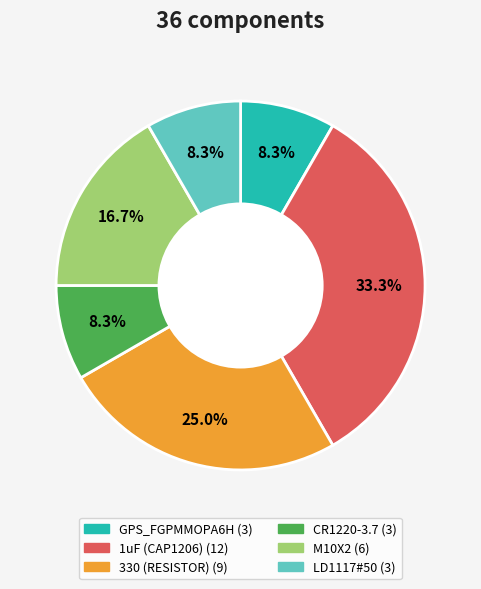

How many slices are in this pie chart?

6